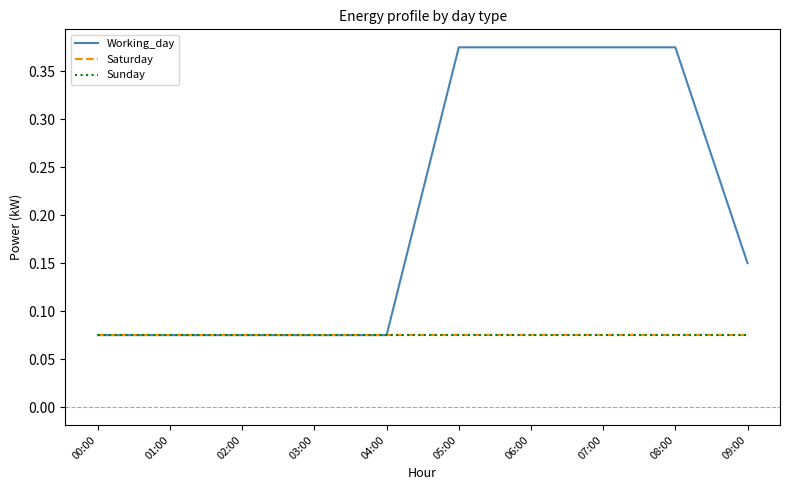

Which series changed the most between 01:00 and 02:00?

Working_day